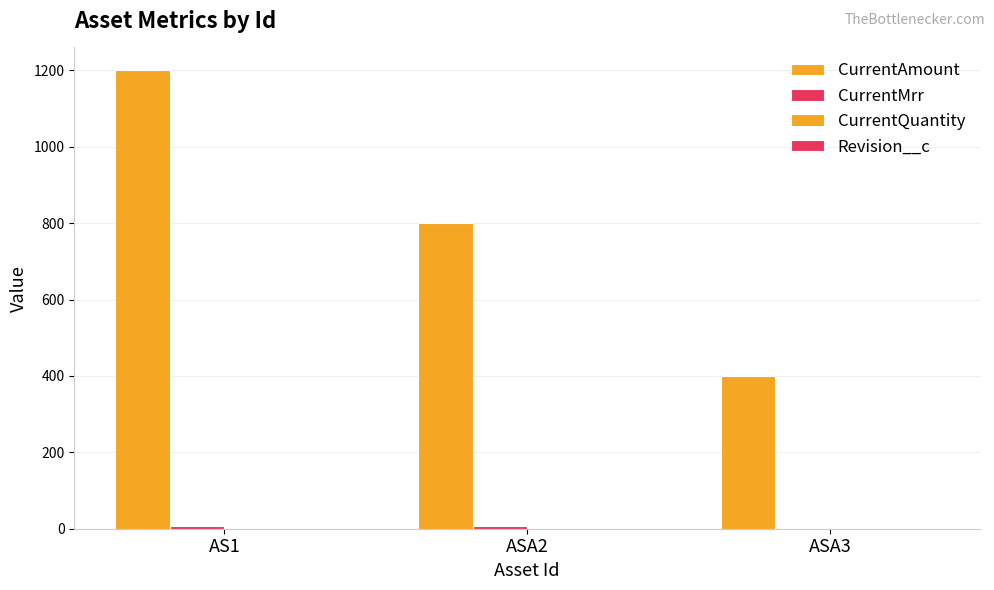

Are the bars grouped side by side (vs. stacked)?

Yes